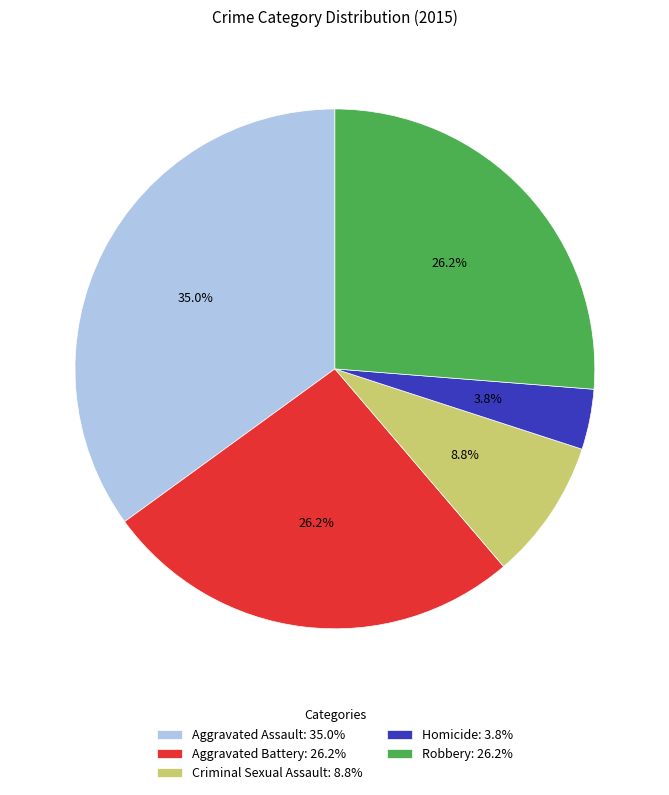

To the nearest percent, what is the difference between the largest and smallest slice percentages?

31%